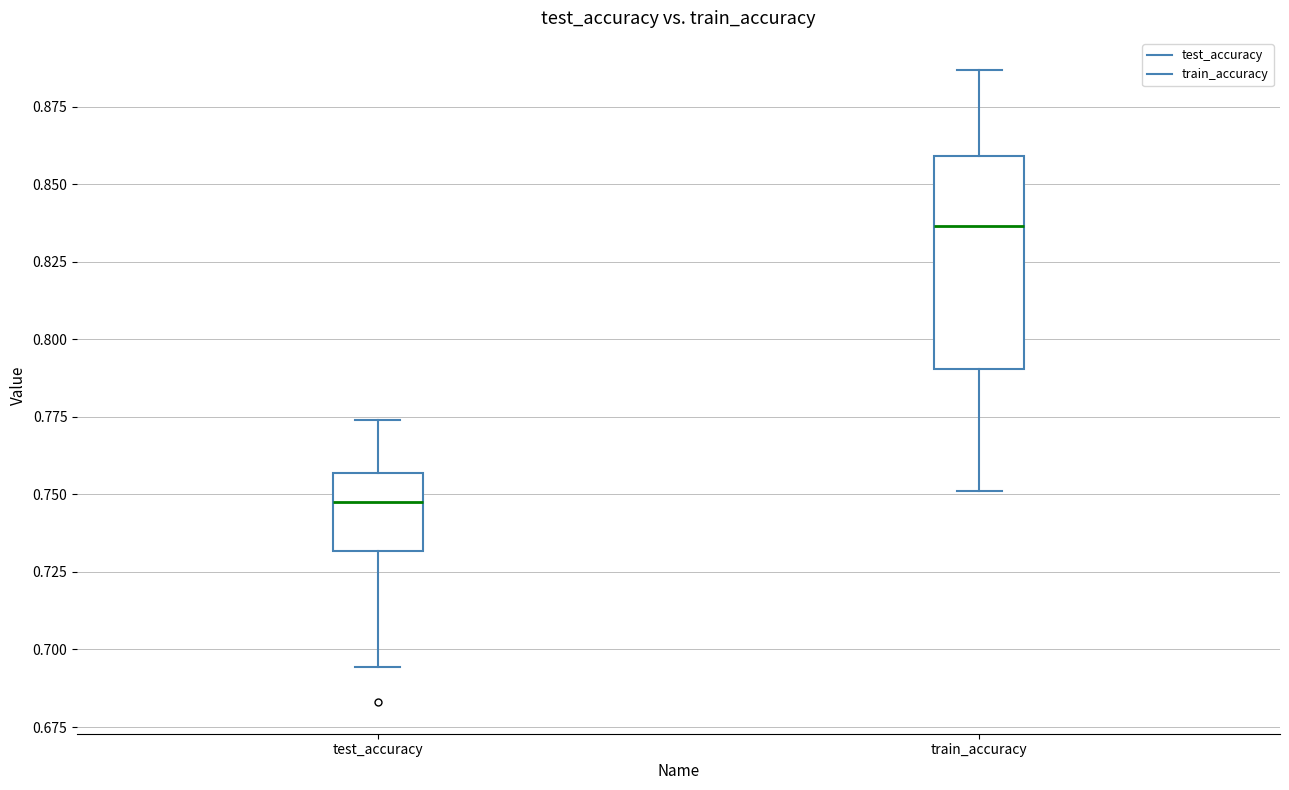

Comparing the boxes themselves (not the whiskers), which one is the tallest?

train_accuracy